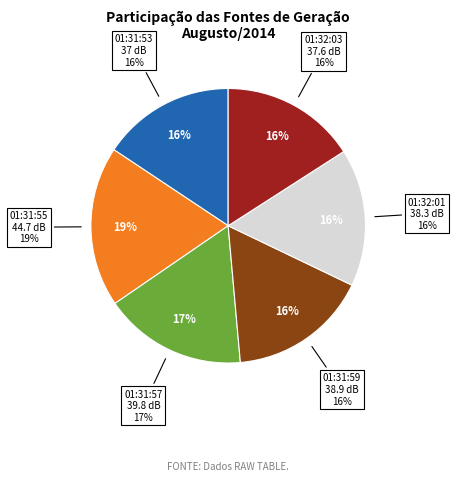

How much of the chart is everything except 01:31:53?

84.3%